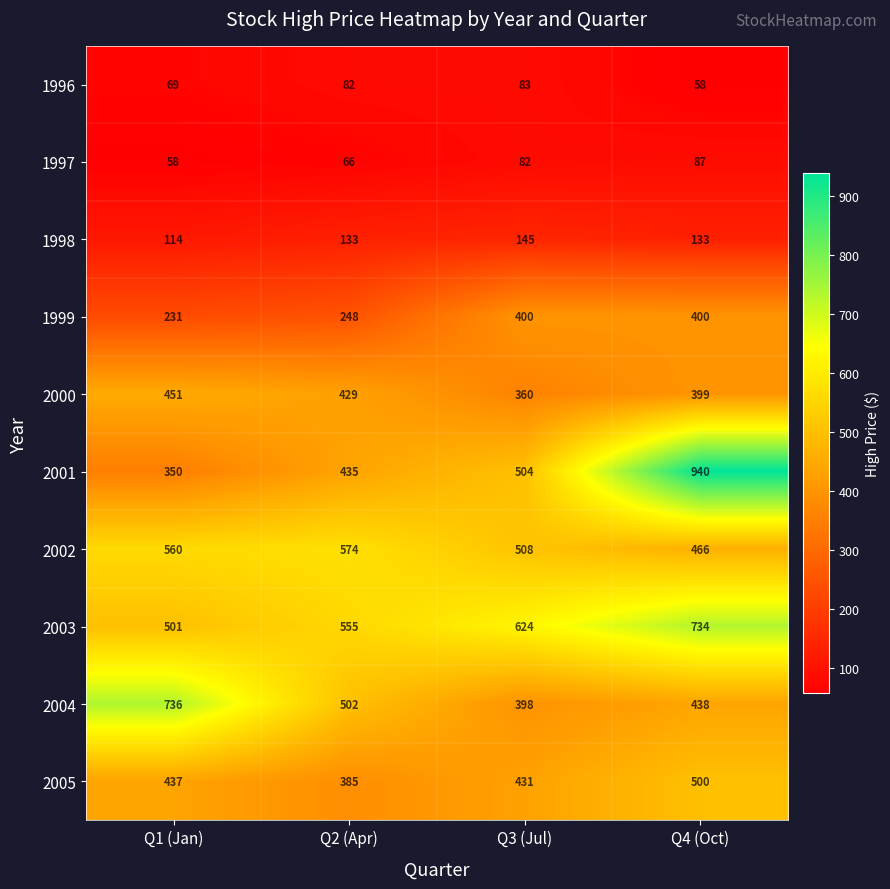

Where is 2001 nearest to the value 645?

Q3 (Jul)